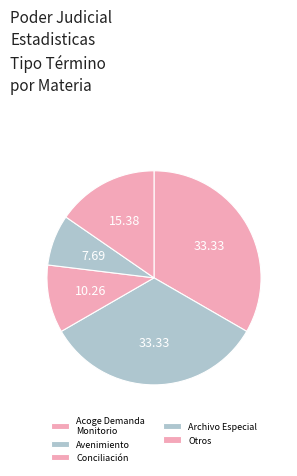

Is there any slice that represents more than half of the pie?

No